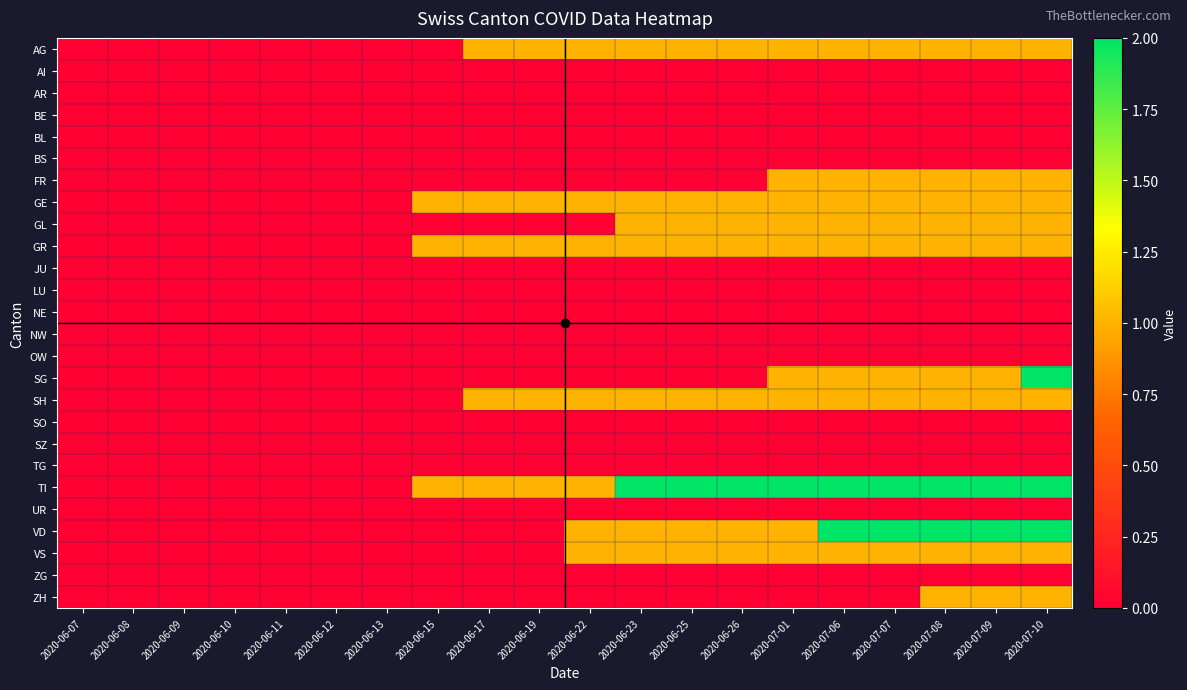

Reading right to left, transcribe all the data shown in this chart.

AG: 2020-07-10=1	2020-07-09=1	2020-07-08=1	2020-07-07=1	2020-07-06=1	2020-07-01=1	2020-06-26=1	2020-06-25=1	2020-06-23=1	2020-06-22=1	2020-06-19=1	2020-06-17=1	2020-06-15=0	2020-06-13=0	2020-06-12=0	2020-06-11=0	2020-06-10=0	2020-06-09=0	2020-06-08=0	2020-06-07=0
AI: 2020-07-10=0	2020-07-09=0	2020-07-08=0	2020-07-07=0	2020-07-06=0	2020-07-01=0	2020-06-26=0	2020-06-25=0	2020-06-23=0	2020-06-22=0	2020-06-19=0	2020-06-17=0	2020-06-15=0	2020-06-13=0	2020-06-12=0	2020-06-11=0	2020-06-10=0	2020-06-09=0	2020-06-08=0	2020-06-07=0
AR: 2020-07-10=0	2020-07-09=0	2020-07-08=0	2020-07-07=0	2020-07-06=0	2020-07-01=0	2020-06-26=0	2020-06-25=0	2020-06-23=0	2020-06-22=0	2020-06-19=0	2020-06-17=0	2020-06-15=0	2020-06-13=0	2020-06-12=0	2020-06-11=0	2020-06-10=0	2020-06-09=0	2020-06-08=0	2020-06-07=0
BE: 2020-07-10=0	2020-07-09=0	2020-07-08=0	2020-07-07=0	2020-07-06=0	2020-07-01=0	2020-06-26=0	2020-06-25=0	2020-06-23=0	2020-06-22=0	2020-06-19=0	2020-06-17=0	2020-06-15=0	2020-06-13=0	2020-06-12=0	2020-06-11=0	2020-06-10=0	2020-06-09=0	2020-06-08=0	2020-06-07=0
BL: 2020-07-10=0	2020-07-09=0	2020-07-08=0	2020-07-07=0	2020-07-06=0	2020-07-01=0	2020-06-26=0	2020-06-25=0	2020-06-23=0	2020-06-22=0	2020-06-19=0	2020-06-17=0	2020-06-15=0	2020-06-13=0	2020-06-12=0	2020-06-11=0	2020-06-10=0	2020-06-09=0	2020-06-08=0	2020-06-07=0
BS: 2020-07-10=0	2020-07-09=0	2020-07-08=0	2020-07-07=0	2020-07-06=0	2020-07-01=0	2020-06-26=0	2020-06-25=0	2020-06-23=0	2020-06-22=0	2020-06-19=0	2020-06-17=0	2020-06-15=0	2020-06-13=0	2020-06-12=0	2020-06-11=0	2020-06-10=0	2020-06-09=0	2020-06-08=0	2020-06-07=0
FR: 2020-07-10=1	2020-07-09=1	2020-07-08=1	2020-07-07=1	2020-07-06=1	2020-07-01=1	2020-06-26=0	2020-06-25=0	2020-06-23=0	2020-06-22=0	2020-06-19=0	2020-06-17=0	2020-06-15=0	2020-06-13=0	2020-06-12=0	2020-06-11=0	2020-06-10=0	2020-06-09=0	2020-06-08=0	2020-06-07=0
GE: 2020-07-10=1	2020-07-09=1	2020-07-08=1	2020-07-07=1	2020-07-06=1	2020-07-01=1	2020-06-26=1	2020-06-25=1	2020-06-23=1	2020-06-22=1	2020-06-19=1	2020-06-17=1	2020-06-15=1	2020-06-13=0	2020-06-12=0	2020-06-11=0	2020-06-10=0	2020-06-09=0	2020-06-08=0	2020-06-07=0
GL: 2020-07-10=1	2020-07-09=1	2020-07-08=1	2020-07-07=1	2020-07-06=1	2020-07-01=1	2020-06-26=1	2020-06-25=1	2020-06-23=1	2020-06-22=0	2020-06-19=0	2020-06-17=0	2020-06-15=0	2020-06-13=0	2020-06-12=0	2020-06-11=0	2020-06-10=0	2020-06-09=0	2020-06-08=0	2020-06-07=0
GR: 2020-07-10=1	2020-07-09=1	2020-07-08=1	2020-07-07=1	2020-07-06=1	2020-07-01=1	2020-06-26=1	2020-06-25=1	2020-06-23=1	2020-06-22=1	2020-06-19=1	2020-06-17=1	2020-06-15=1	2020-06-13=0	2020-06-12=0	2020-06-11=0	2020-06-10=0	2020-06-09=0	2020-06-08=0	2020-06-07=0
JU: 2020-07-10=0	2020-07-09=0	2020-07-08=0	2020-07-07=0	2020-07-06=0	2020-07-01=0	2020-06-26=0	2020-06-25=0	2020-06-23=0	2020-06-22=0	2020-06-19=0	2020-06-17=0	2020-06-15=0	2020-06-13=0	2020-06-12=0	2020-06-11=0	2020-06-10=0	2020-06-09=0	2020-06-08=0	2020-06-07=0
LU: 2020-07-10=0	2020-07-09=0	2020-07-08=0	2020-07-07=0	2020-07-06=0	2020-07-01=0	2020-06-26=0	2020-06-25=0	2020-06-23=0	2020-06-22=0	2020-06-19=0	2020-06-17=0	2020-06-15=0	2020-06-13=0	2020-06-12=0	2020-06-11=0	2020-06-10=0	2020-06-09=0	2020-06-08=0	2020-06-07=0
NE: 2020-07-10=0	2020-07-09=0	2020-07-08=0	2020-07-07=0	2020-07-06=0	2020-07-01=0	2020-06-26=0	2020-06-25=0	2020-06-23=0	2020-06-22=0	2020-06-19=0	2020-06-17=0	2020-06-15=0	2020-06-13=0	2020-06-12=0	2020-06-11=0	2020-06-10=0	2020-06-09=0	2020-06-08=0	2020-06-07=0
NW: 2020-07-10=0	2020-07-09=0	2020-07-08=0	2020-07-07=0	2020-07-06=0	2020-07-01=0	2020-06-26=0	2020-06-25=0	2020-06-23=0	2020-06-22=0	2020-06-19=0	2020-06-17=0	2020-06-15=0	2020-06-13=0	2020-06-12=0	2020-06-11=0	2020-06-10=0	2020-06-09=0	2020-06-08=0	2020-06-07=0
OW: 2020-07-10=0	2020-07-09=0	2020-07-08=0	2020-07-07=0	2020-07-06=0	2020-07-01=0	2020-06-26=0	2020-06-25=0	2020-06-23=0	2020-06-22=0	2020-06-19=0	2020-06-17=0	2020-06-15=0	2020-06-13=0	2020-06-12=0	2020-06-11=0	2020-06-10=0	2020-06-09=0	2020-06-08=0	2020-06-07=0
SG: 2020-07-10=2	2020-07-09=1	2020-07-08=1	2020-07-07=1	2020-07-06=1	2020-07-01=1	2020-06-26=0	2020-06-25=0	2020-06-23=0	2020-06-22=0	2020-06-19=0	2020-06-17=0	2020-06-15=0	2020-06-13=0	2020-06-12=0	2020-06-11=0	2020-06-10=0	2020-06-09=0	2020-06-08=0	2020-06-07=0
SH: 2020-07-10=1	2020-07-09=1	2020-07-08=1	2020-07-07=1	2020-07-06=1	2020-07-01=1	2020-06-26=1	2020-06-25=1	2020-06-23=1	2020-06-22=1	2020-06-19=1	2020-06-17=1	2020-06-15=0	2020-06-13=0	2020-06-12=0	2020-06-11=0	2020-06-10=0	2020-06-09=0	2020-06-08=0	2020-06-07=0
SO: 2020-07-10=0	2020-07-09=0	2020-07-08=0	2020-07-07=0	2020-07-06=0	2020-07-01=0	2020-06-26=0	2020-06-25=0	2020-06-23=0	2020-06-22=0	2020-06-19=0	2020-06-17=0	2020-06-15=0	2020-06-13=0	2020-06-12=0	2020-06-11=0	2020-06-10=0	2020-06-09=0	2020-06-08=0	2020-06-07=0
SZ: 2020-07-10=0	2020-07-09=0	2020-07-08=0	2020-07-07=0	2020-07-06=0	2020-07-01=0	2020-06-26=0	2020-06-25=0	2020-06-23=0	2020-06-22=0	2020-06-19=0	2020-06-17=0	2020-06-15=0	2020-06-13=0	2020-06-12=0	2020-06-11=0	2020-06-10=0	2020-06-09=0	2020-06-08=0	2020-06-07=0
TG: 2020-07-10=0	2020-07-09=0	2020-07-08=0	2020-07-07=0	2020-07-06=0	2020-07-01=0	2020-06-26=0	2020-06-25=0	2020-06-23=0	2020-06-22=0	2020-06-19=0	2020-06-17=0	2020-06-15=0	2020-06-13=0	2020-06-12=0	2020-06-11=0	2020-06-10=0	2020-06-09=0	2020-06-08=0	2020-06-07=0
TI: 2020-07-10=2	2020-07-09=2	2020-07-08=2	2020-07-07=2	2020-07-06=2	2020-07-01=2	2020-06-26=2	2020-06-25=2	2020-06-23=2	2020-06-22=1	2020-06-19=1	2020-06-17=1	2020-06-15=1	2020-06-13=0	2020-06-12=0	2020-06-11=0	2020-06-10=0	2020-06-09=0	2020-06-08=0	2020-06-07=0
UR: 2020-07-10=0	2020-07-09=0	2020-07-08=0	2020-07-07=0	2020-07-06=0	2020-07-01=0	2020-06-26=0	2020-06-25=0	2020-06-23=0	2020-06-22=0	2020-06-19=0	2020-06-17=0	2020-06-15=0	2020-06-13=0	2020-06-12=0	2020-06-11=0	2020-06-10=0	2020-06-09=0	2020-06-08=0	2020-06-07=0
VD: 2020-07-10=2	2020-07-09=2	2020-07-08=2	2020-07-07=2	2020-07-06=2	2020-07-01=1	2020-06-26=1	2020-06-25=1	2020-06-23=1	2020-06-22=1	2020-06-19=0	2020-06-17=0	2020-06-15=0	2020-06-13=0	2020-06-12=0	2020-06-11=0	2020-06-10=0	2020-06-09=0	2020-06-08=0	2020-06-07=0
VS: 2020-07-10=1	2020-07-09=1	2020-07-08=1	2020-07-07=1	2020-07-06=1	2020-07-01=1	2020-06-26=1	2020-06-25=1	2020-06-23=1	2020-06-22=1	2020-06-19=0	2020-06-17=0	2020-06-15=0	2020-06-13=0	2020-06-12=0	2020-06-11=0	2020-06-10=0	2020-06-09=0	2020-06-08=0	2020-06-07=0
ZG: 2020-07-10=0	2020-07-09=0	2020-07-08=0	2020-07-07=0	2020-07-06=0	2020-07-01=0	2020-06-26=0	2020-06-25=0	2020-06-23=0	2020-06-22=0	2020-06-19=0	2020-06-17=0	2020-06-15=0	2020-06-13=0	2020-06-12=0	2020-06-11=0	2020-06-10=0	2020-06-09=0	2020-06-08=0	2020-06-07=0
ZH: 2020-07-10=1	2020-07-09=1	2020-07-08=1	2020-07-07=0	2020-07-06=0	2020-07-01=0	2020-06-26=0	2020-06-25=0	2020-06-23=0	2020-06-22=0	2020-06-19=0	2020-06-17=0	2020-06-15=0	2020-06-13=0	2020-06-12=0	2020-06-11=0	2020-06-10=0	2020-06-09=0	2020-06-08=0	2020-06-07=0